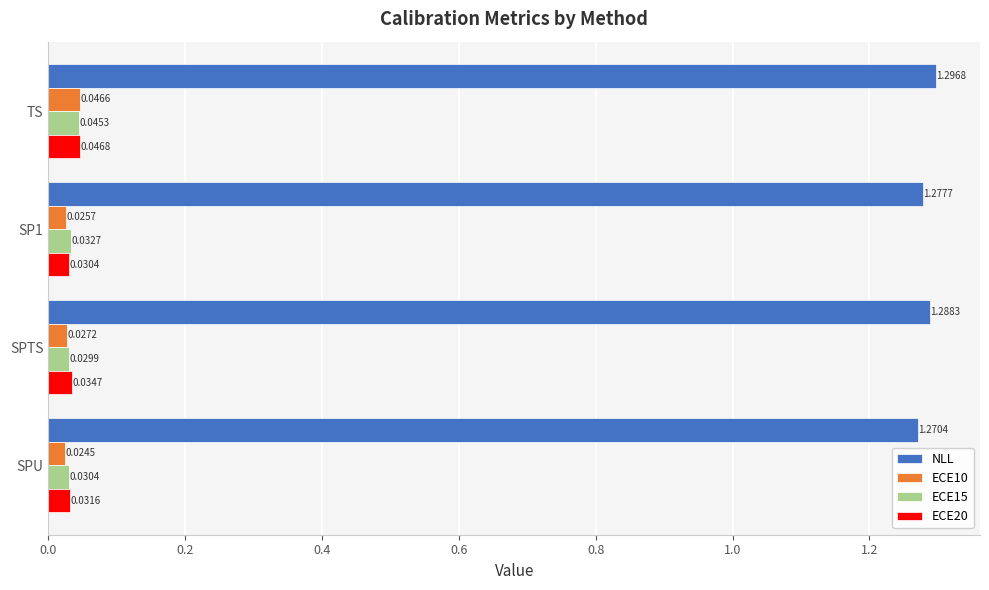

At which label is ECE10 closest to 0?

SPU